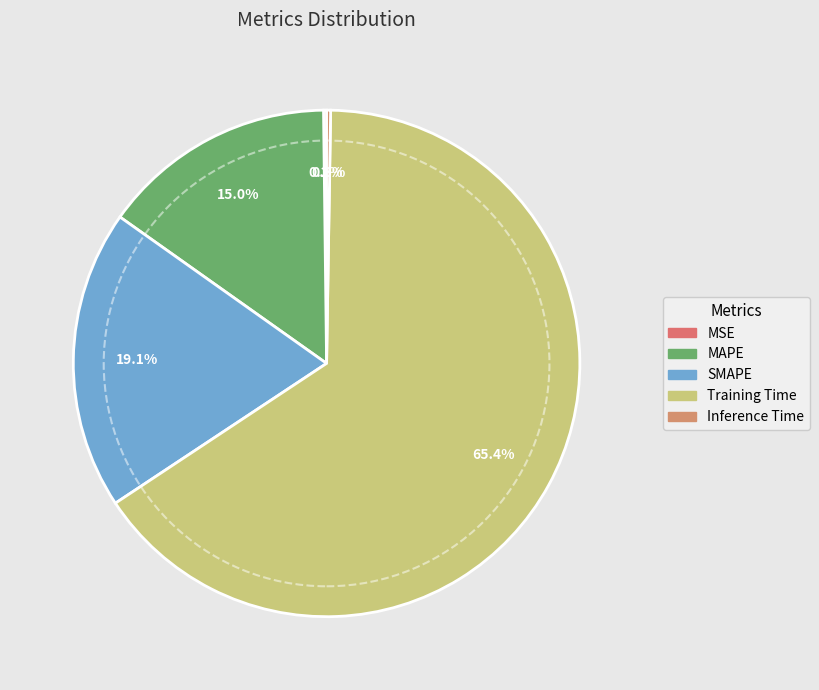

To the nearest percent, what is the difference between the largest and smallest slice percentages?

65%